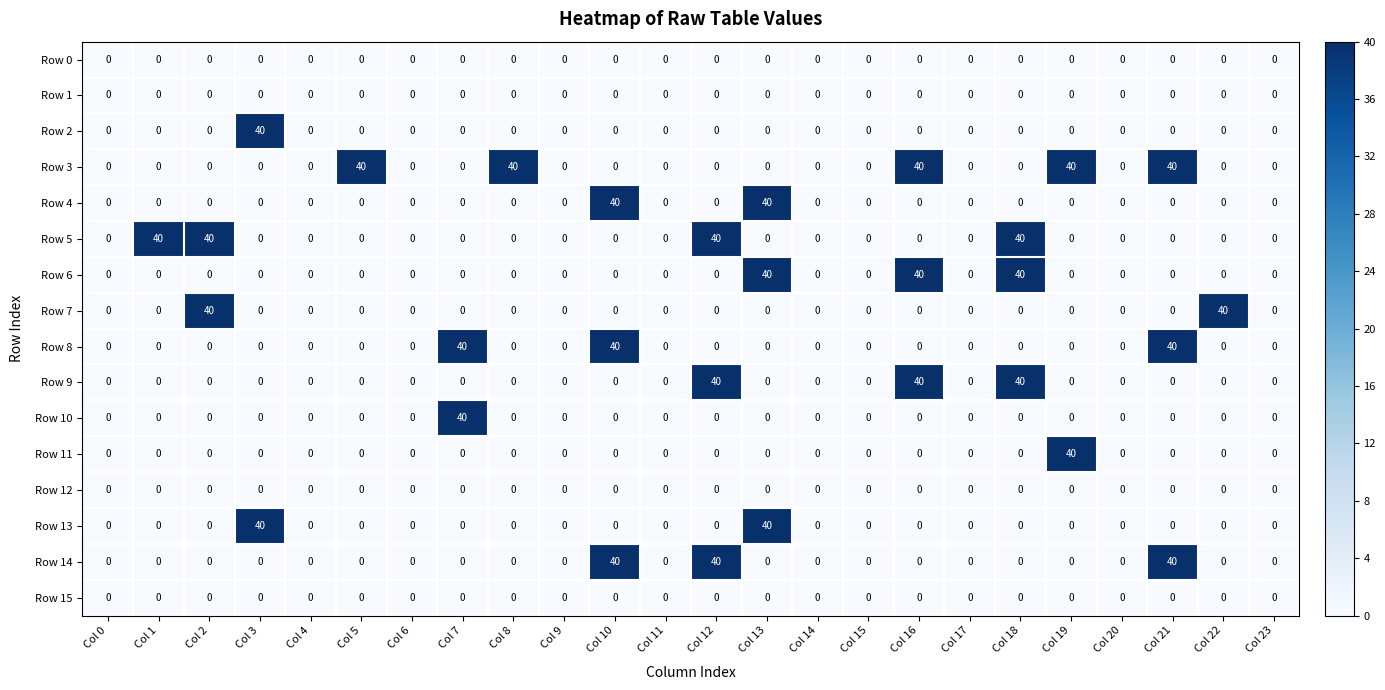

At how many categories does at least one series exceed 27?

14